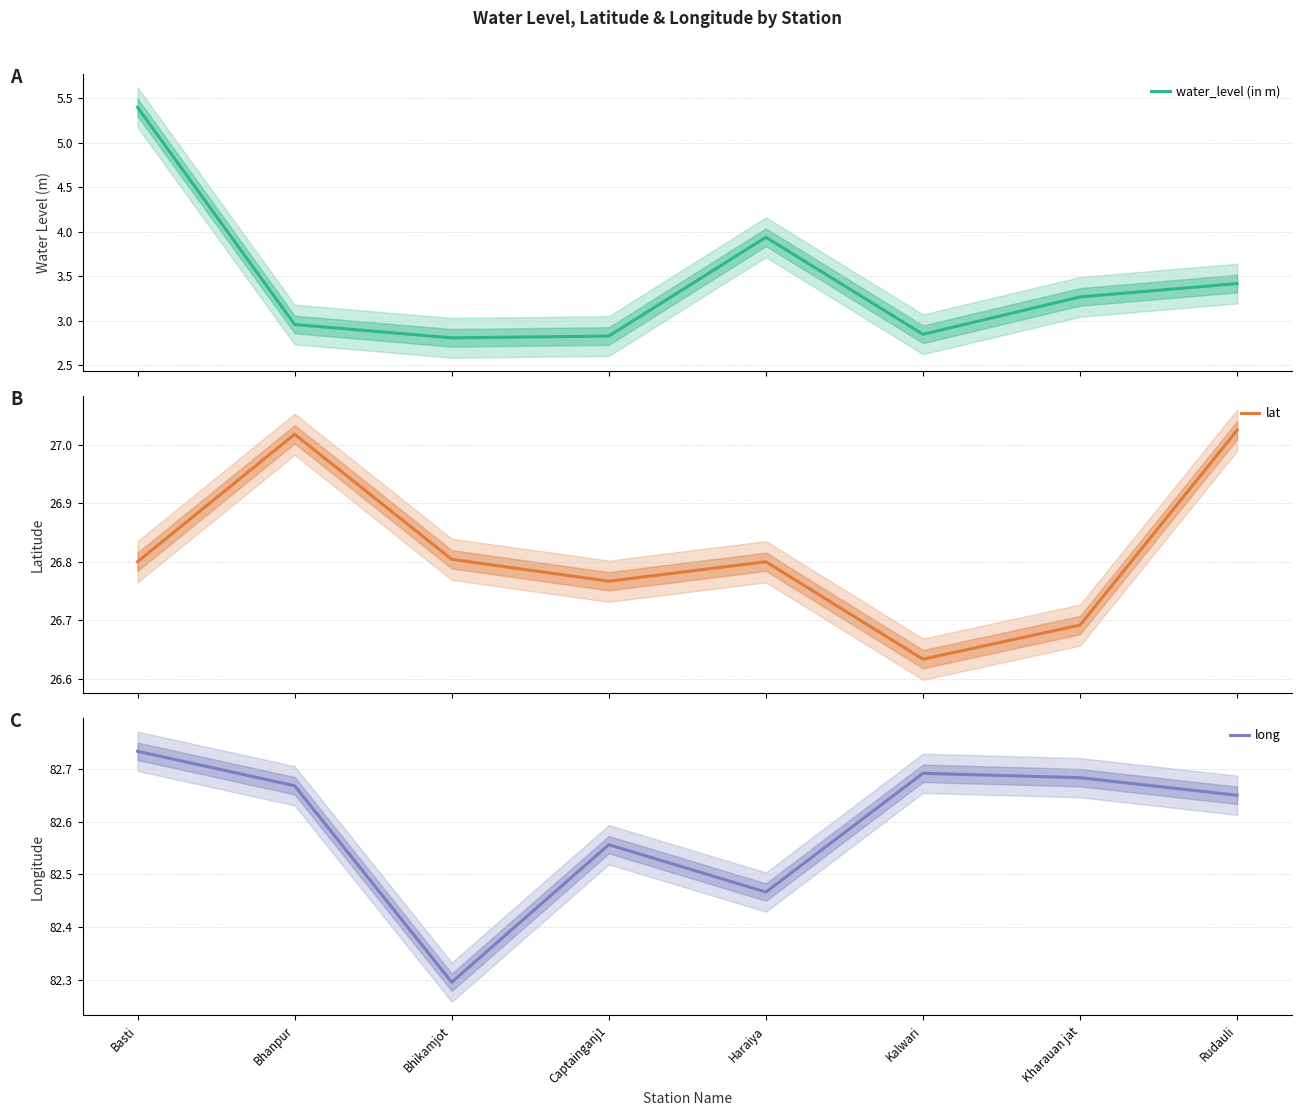

Which series has the largest total across all categories?

long